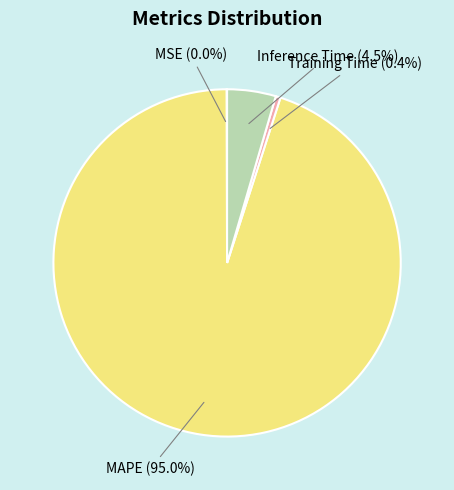

Is the sum of Training Time and MAPE greater than half?

Yes